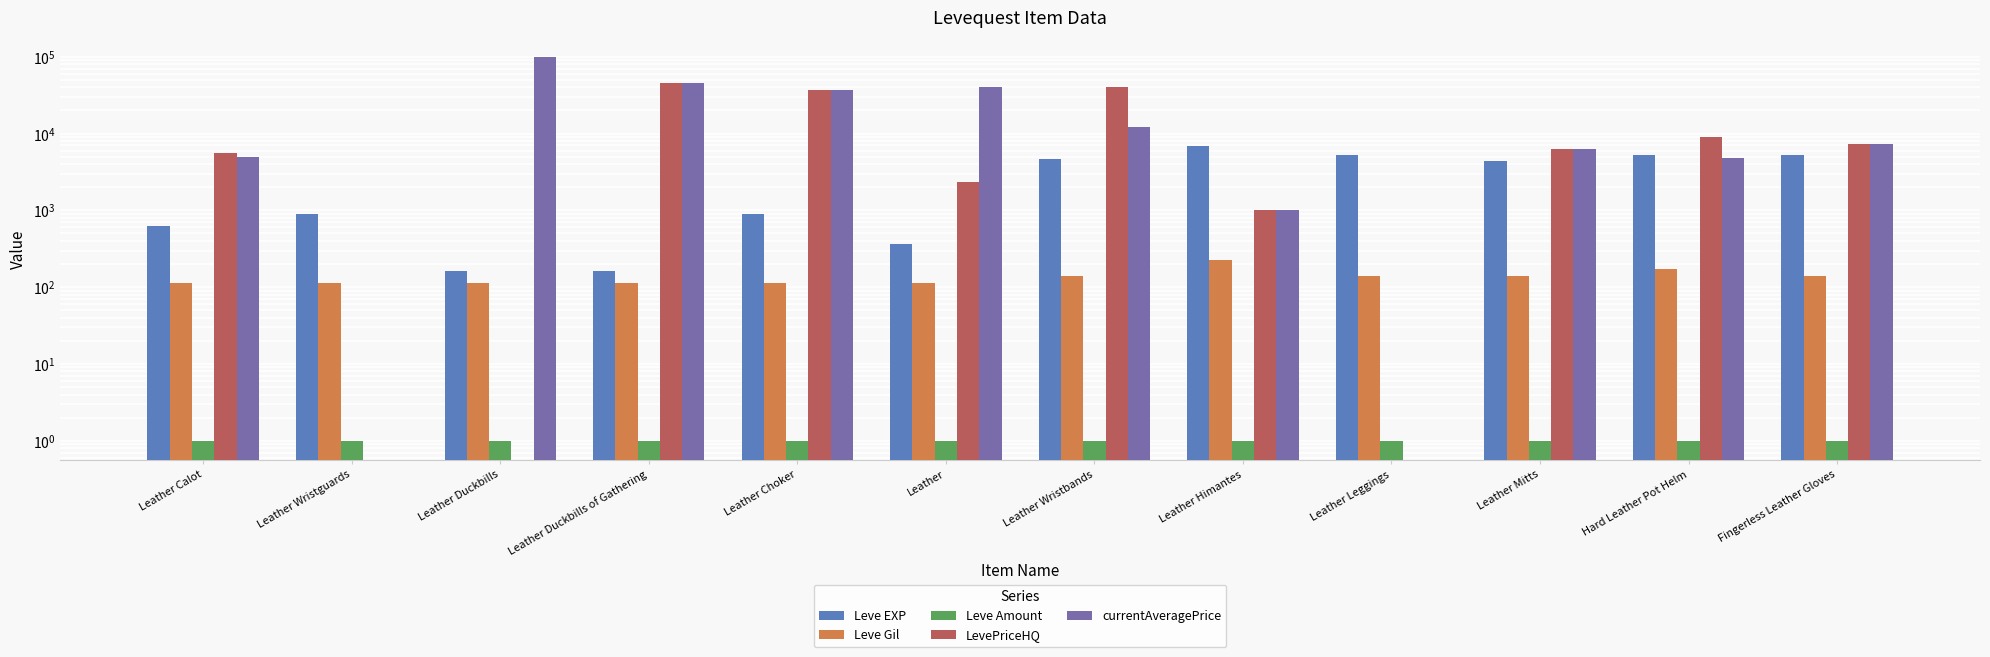

At how many categories does at least one series exceed 9519?

5